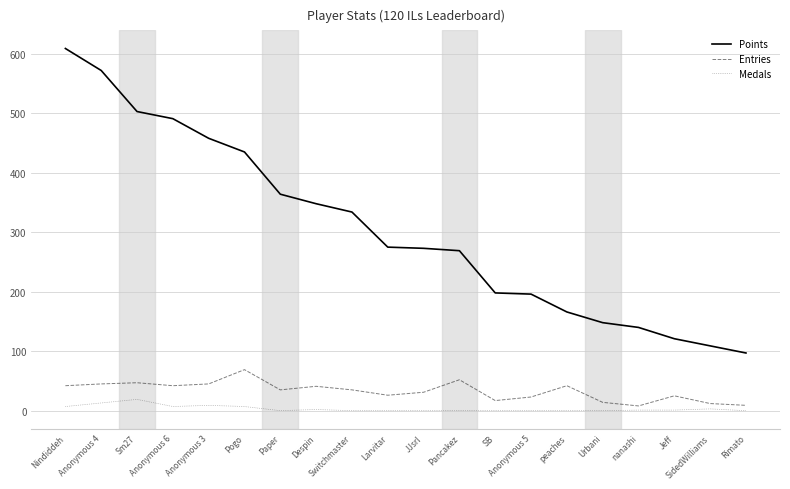

What is the highest value of the Medals series?

19